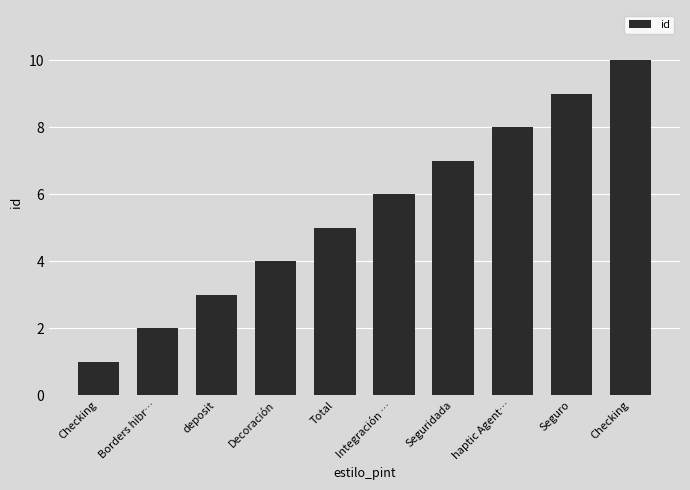

Approximately how many times larger is the value at Total compared to Decoración?

1.2